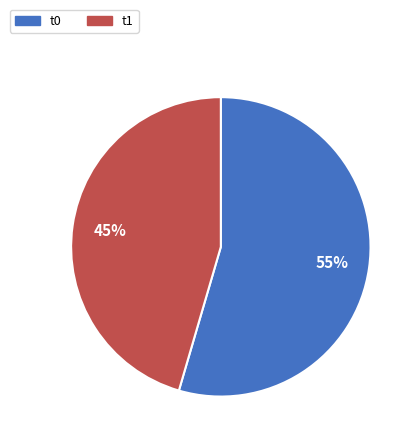

Do t1 and t0 together represent more than half of the pie?

Yes